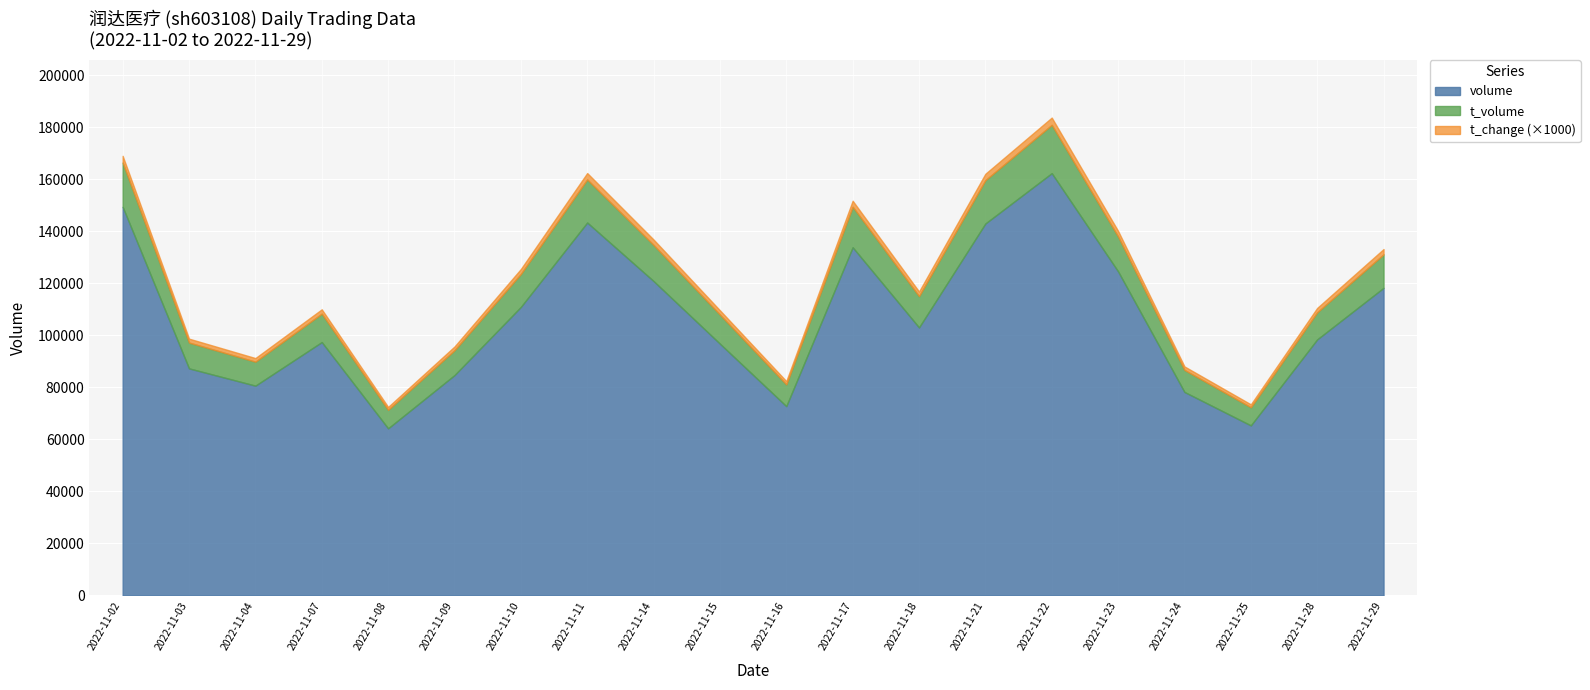

At 2022-11-29, list the series in order from largest to smallest.

volume, t_volume, t_change